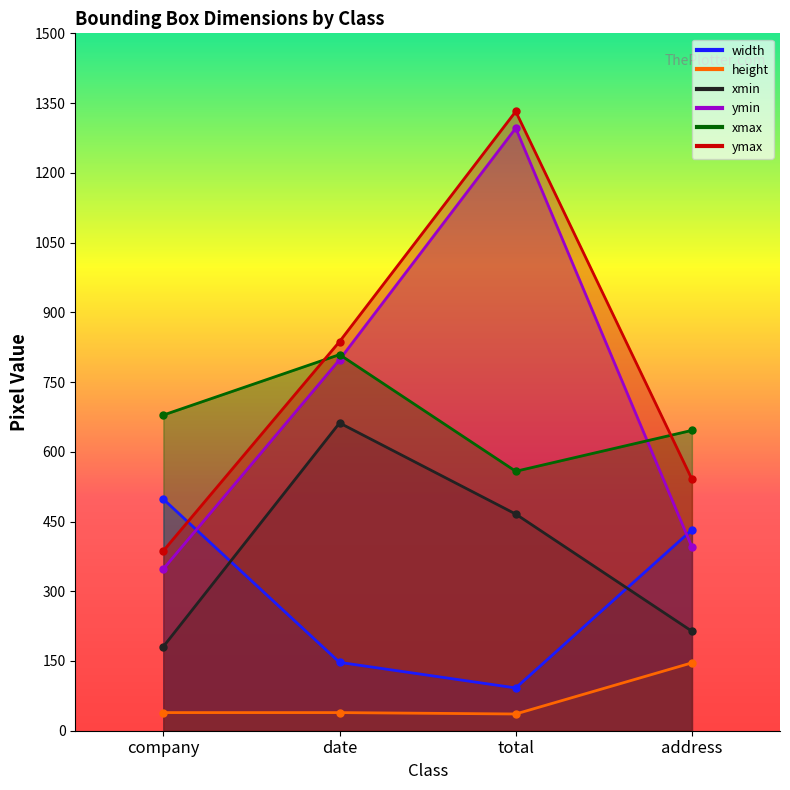

What is the label of the 2nd point from the right?

total